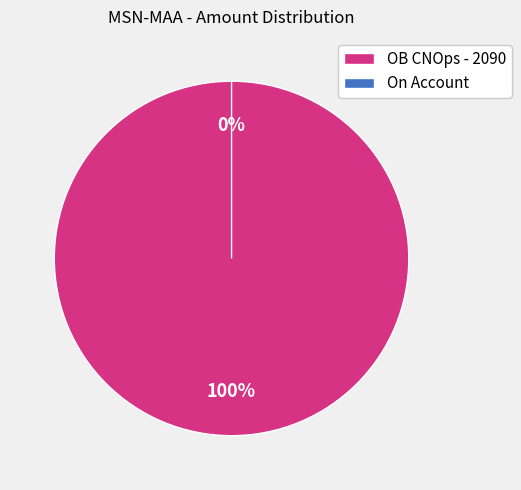

How many segments does this pie chart have?

2